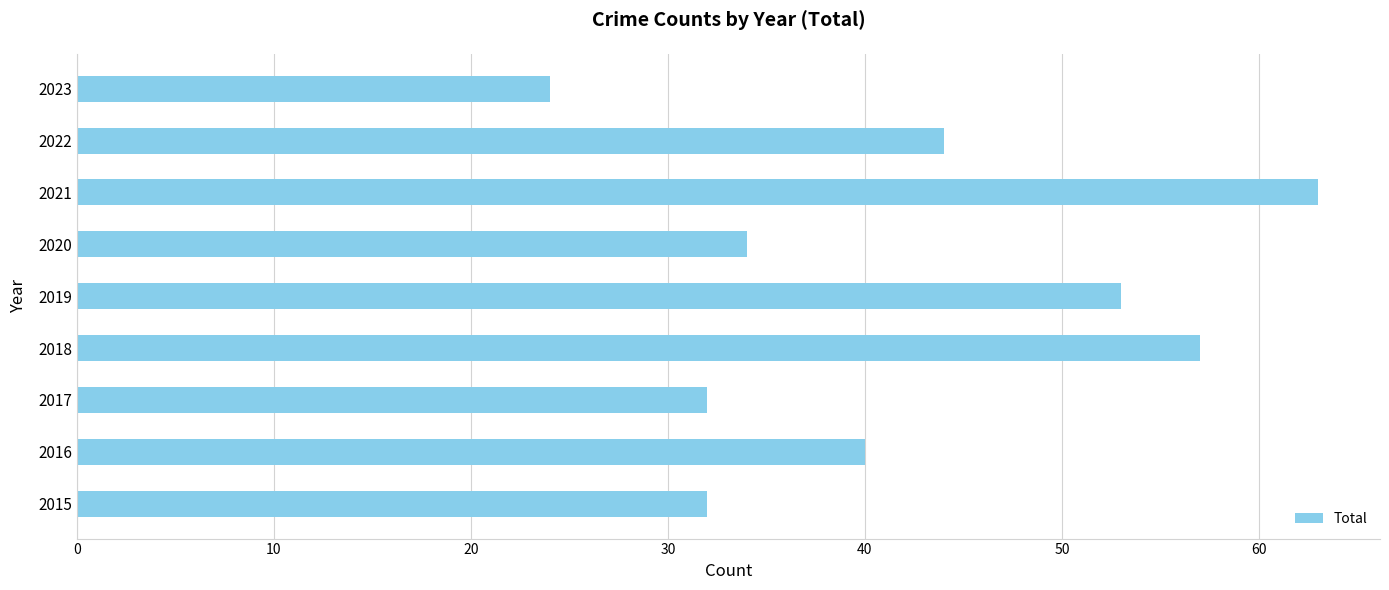

Reading top to bottom, list all the values displayed in this chart.

2023=24	2022=44	2021=63	2020=34	2019=53	2018=57	2017=32	2016=40	2015=32